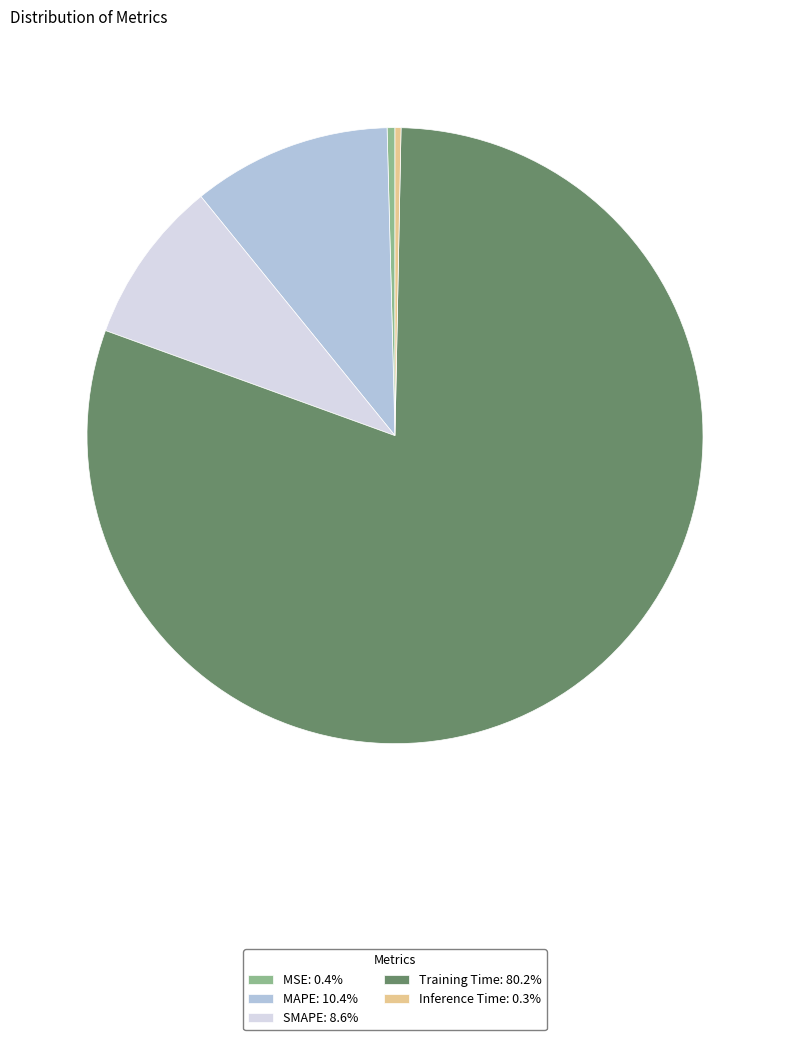

Do Training Time: 80.2% and Inference Time: 0.3% together represent more than half of the pie?

Yes